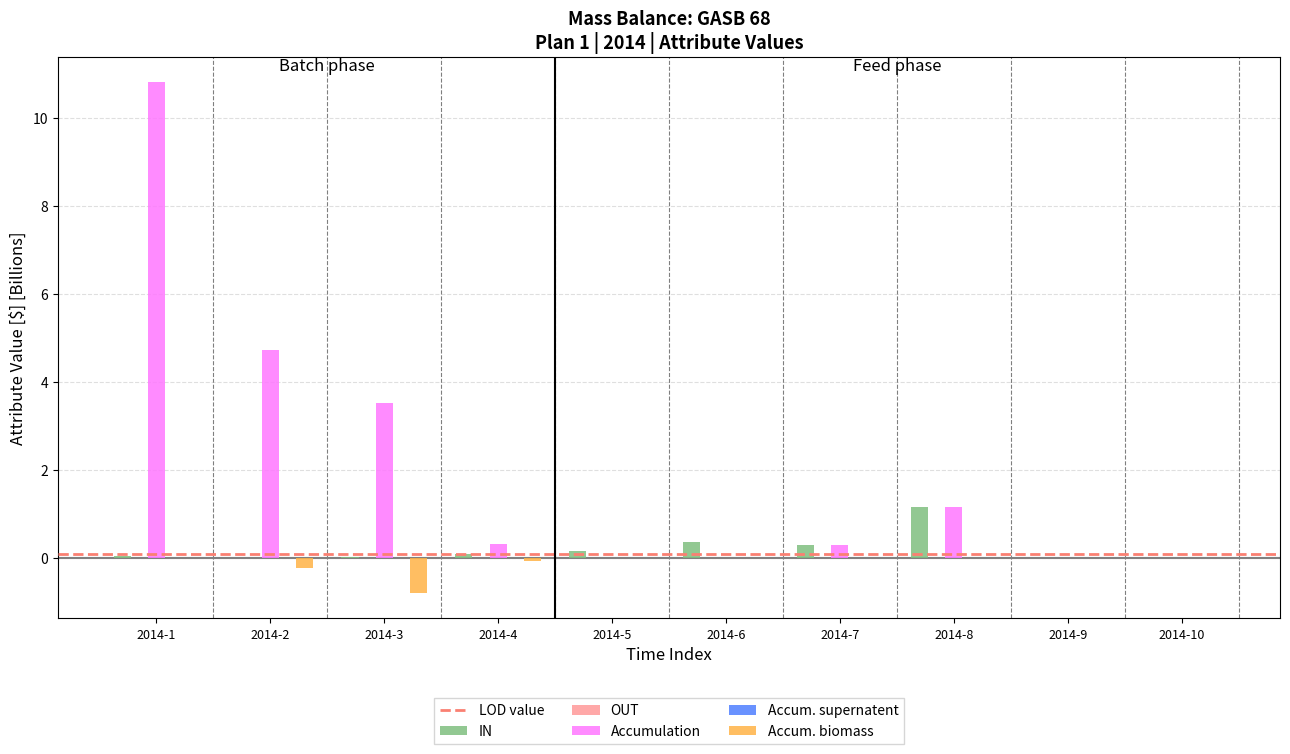

List the labels in order of Accum. biomass value, largest first.

2014-1, 2014-5, 2014-6, 2014-7, 2014-8, 2014-9, 2014-10, 2014-4, 2014-2, 2014-3